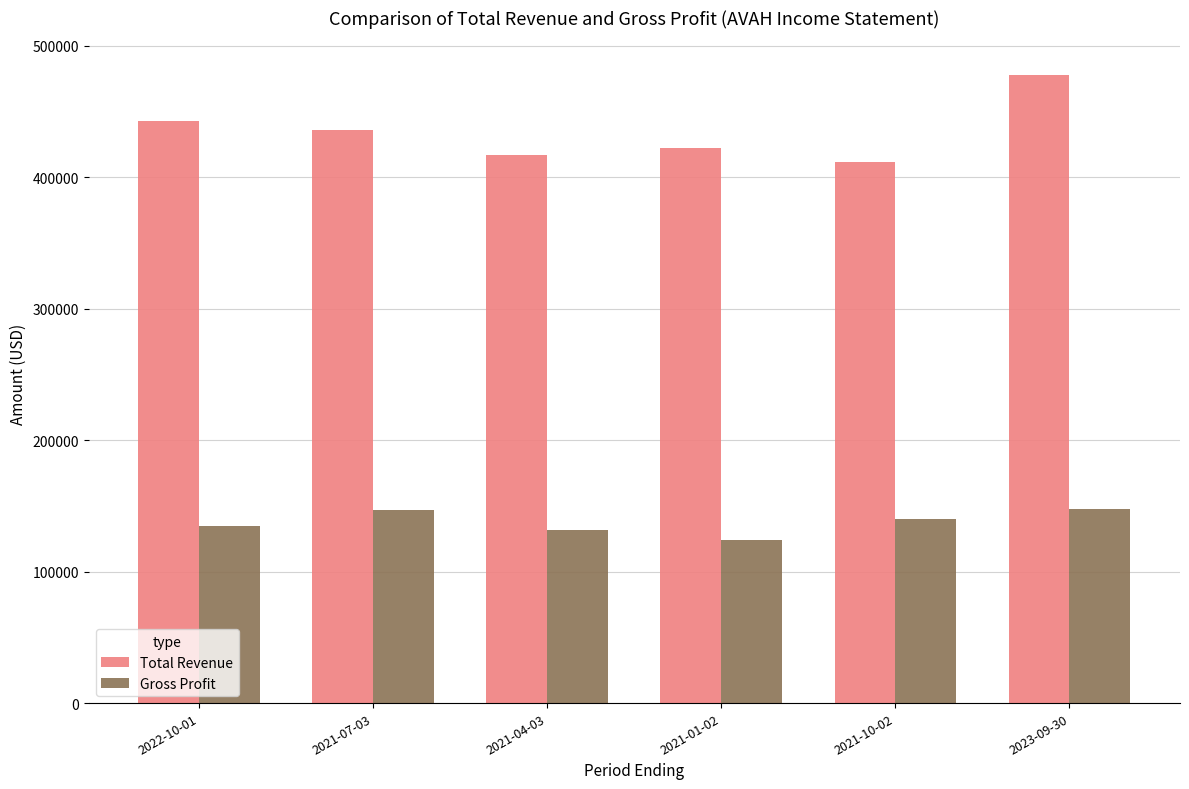

Which series has the widest spread of values?

Total Revenue